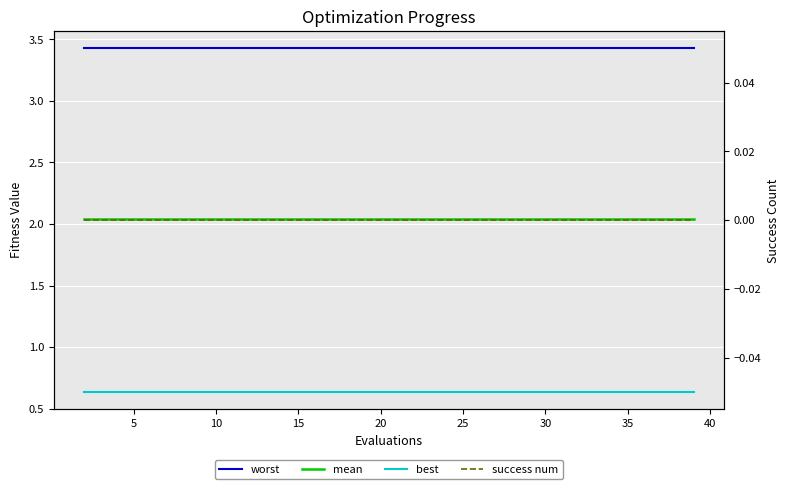

How many lines are shown in the chart?

4